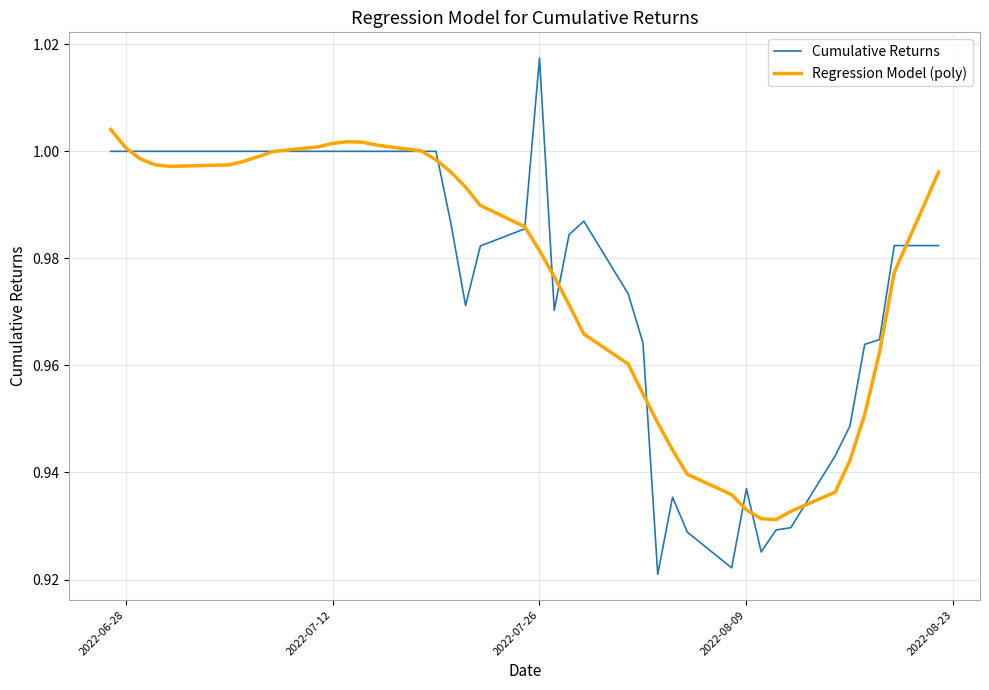

Which series has the widest spread of values?

Cumulative Returns